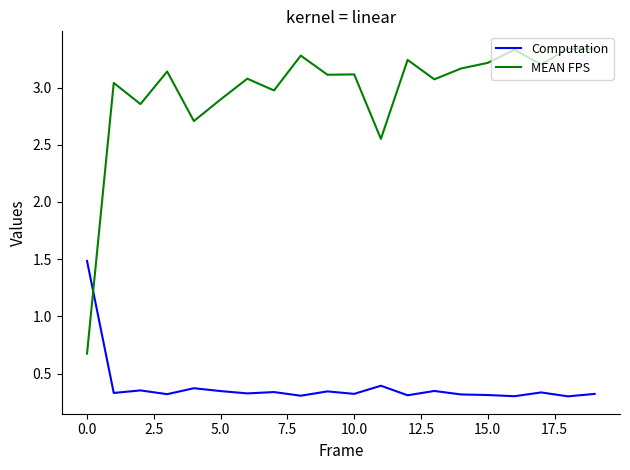

Which series has the largest range (max minus min)?

MEAN FPS